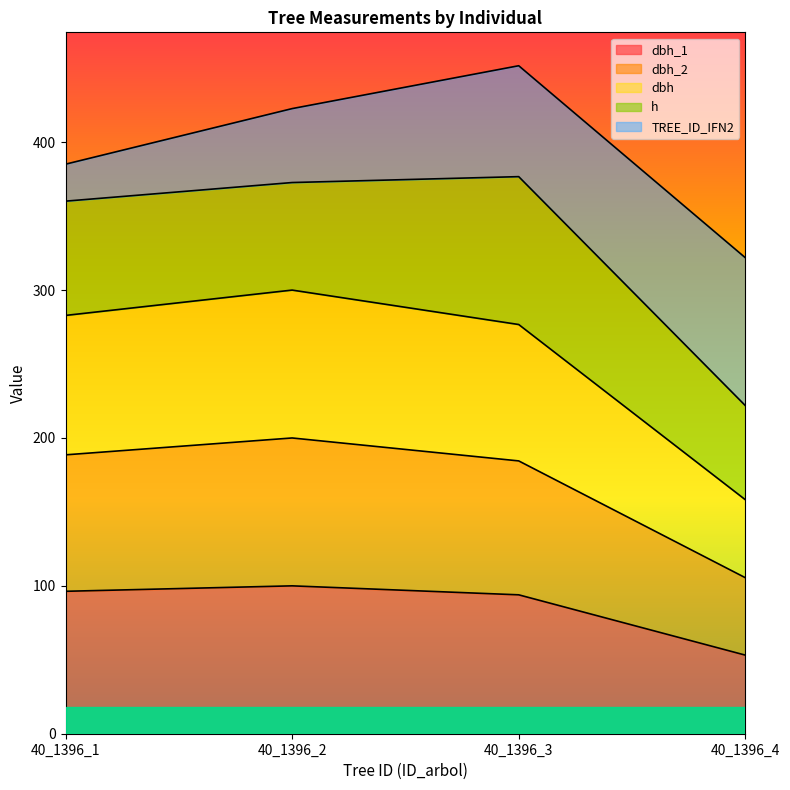

What are all the series names shown in the legend?

dbh_1, dbh_2, dbh, h, TREE_ID_IFN2